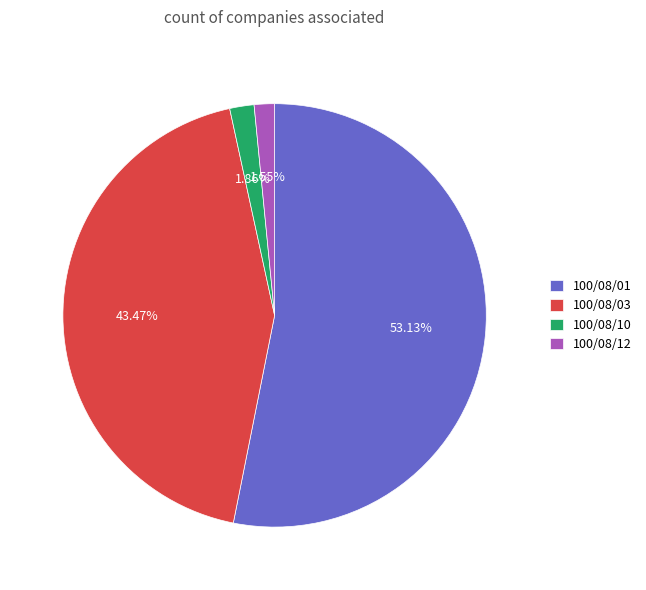

To the nearest percent, what is the difference between the largest and smallest slice percentages?

52%